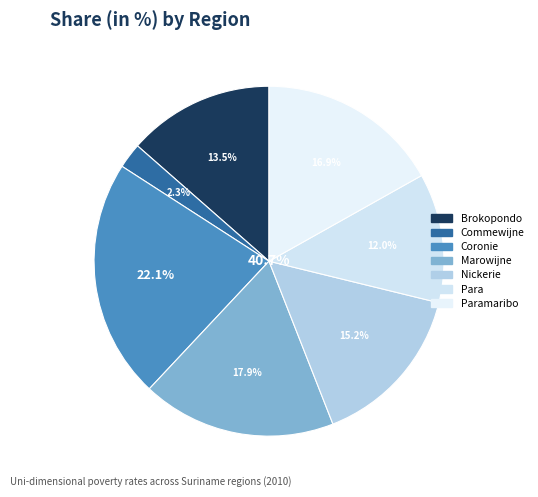

What percentage is the Brokopondo slice, to the nearest percent?

14%